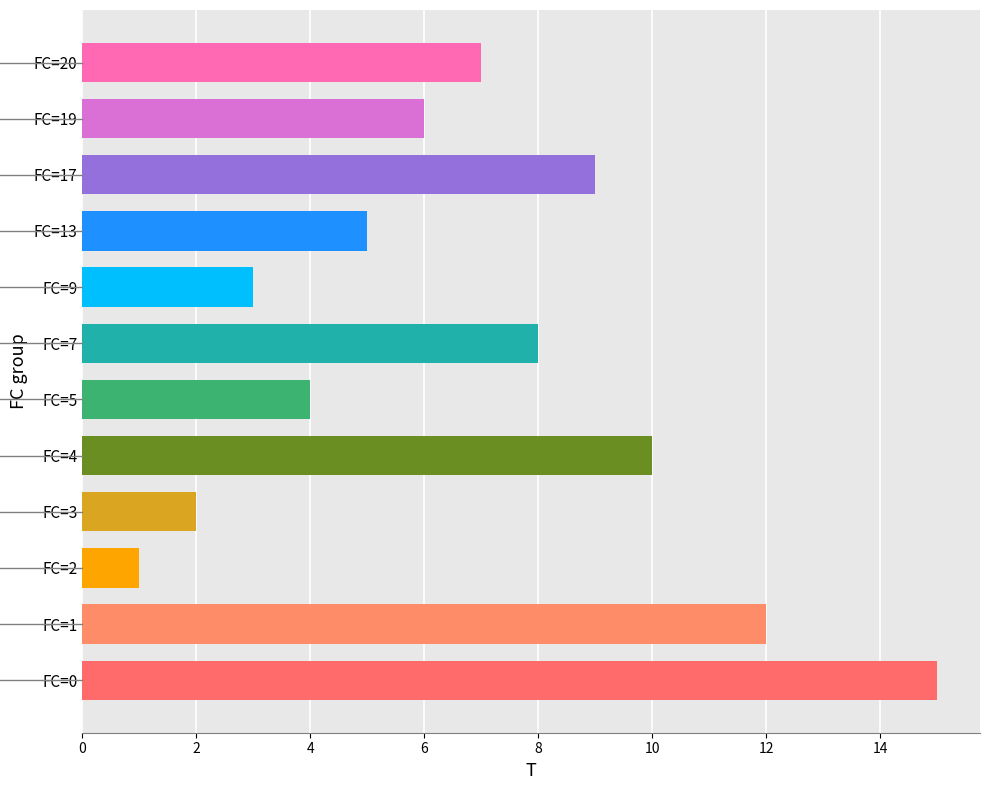

The x2 series shows 3.8 at FC=7. True or false?

False